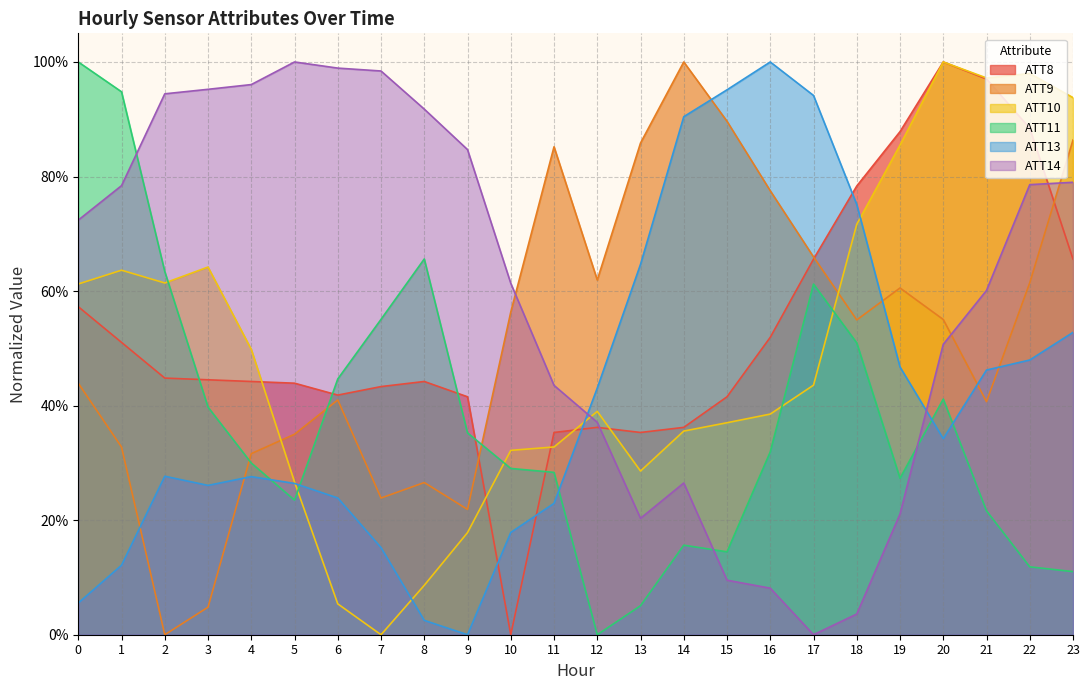

List the labels in order of ATT9 value, largest first.

14, 15, 23, 13, 11, 16, 17, 12, 22, 19, 10, 20, 18, 0, 6, 21, 5, 1, 4, 8, 7, 9, 3, 2